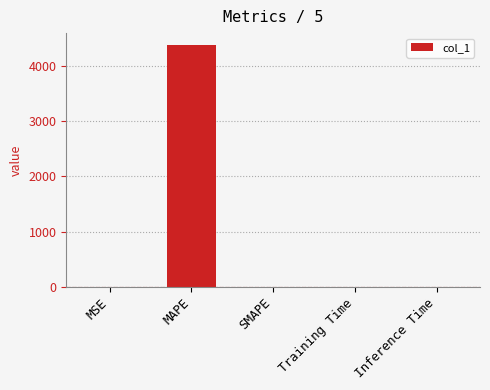

Does the chart contain stacked bars?

No